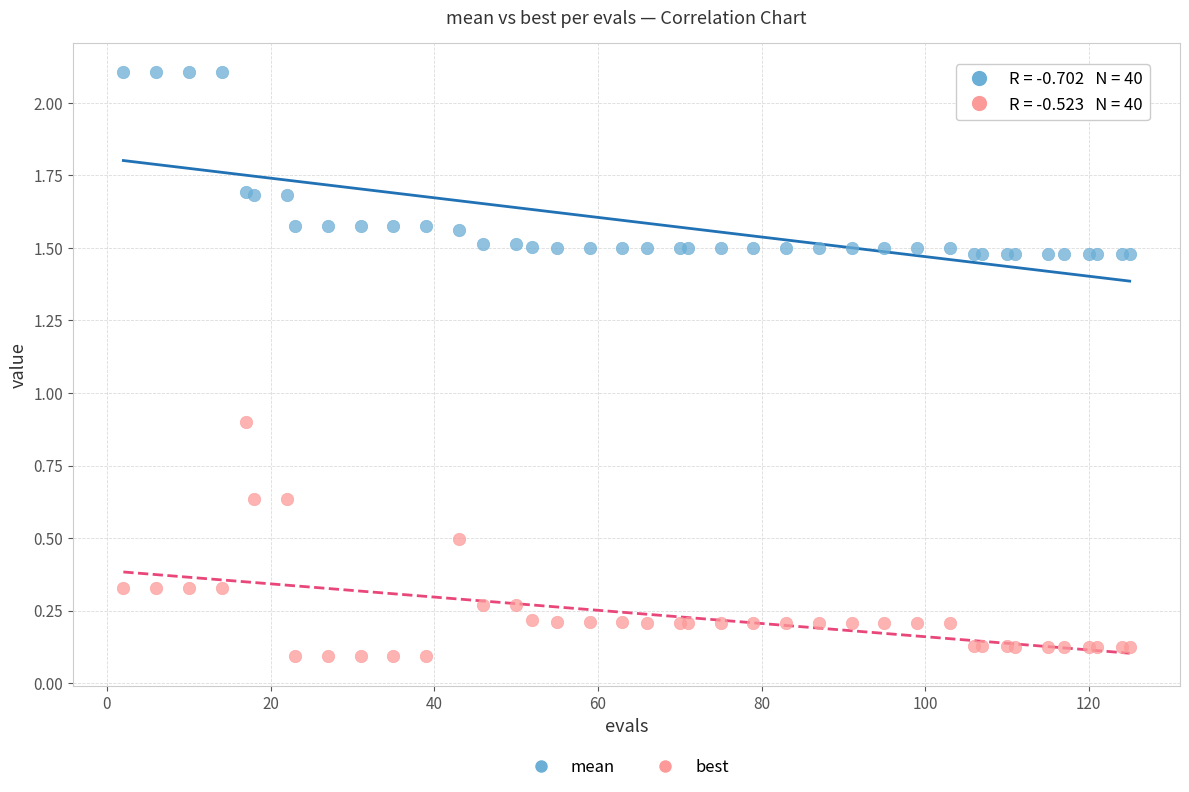

Across all series, what Y value is closest to 1?

0.9